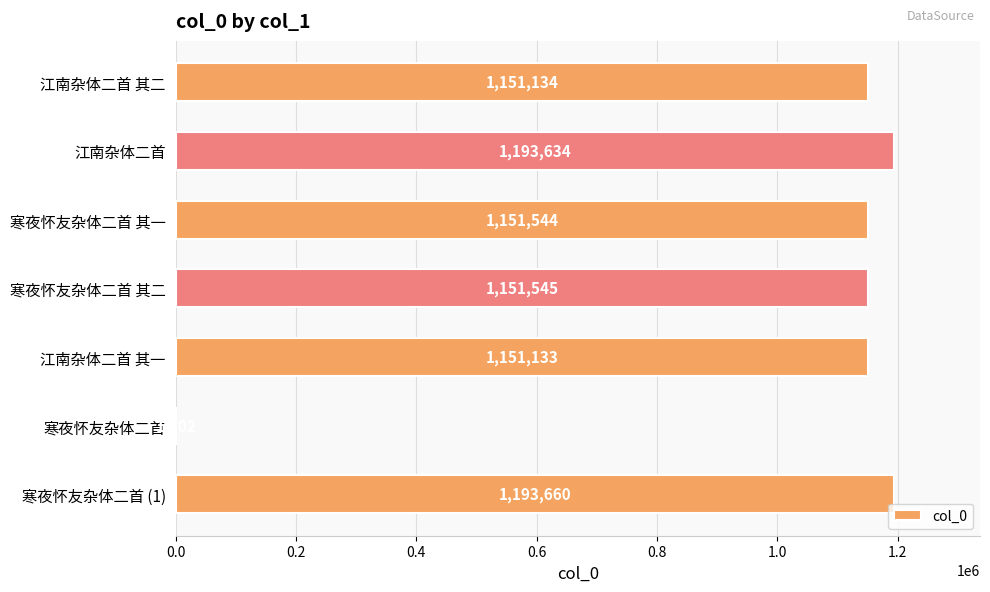

Approximately how many times larger is the value at 寒夜怀友杂体二首 其一 compared to 寒夜怀友杂体二首 其二?

1.0